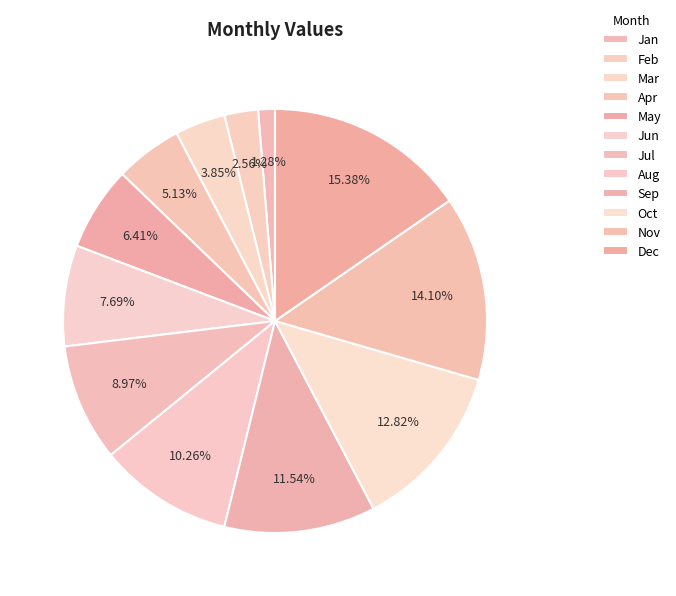

How many slices are in this pie chart?

12